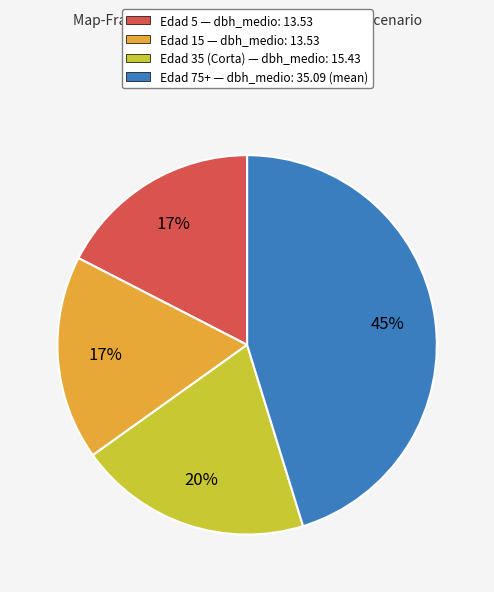

Is it true that Edad 15 — dbh_medio: 13.53 is 17% of the pie?

True